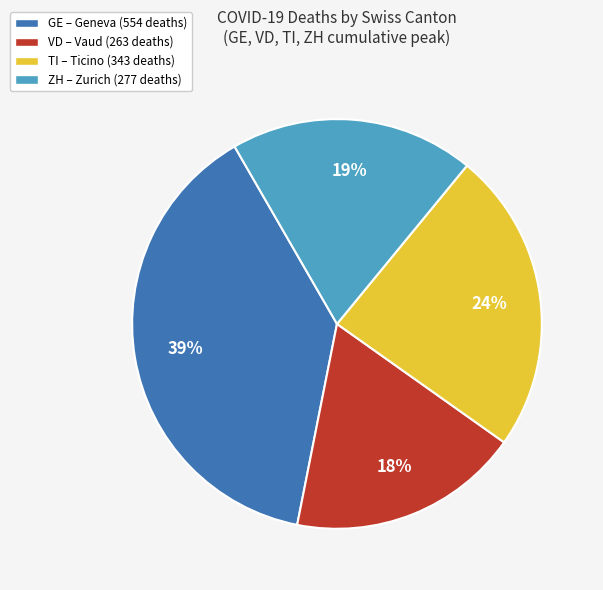

Is there any slice that represents more than half of the pie?

No